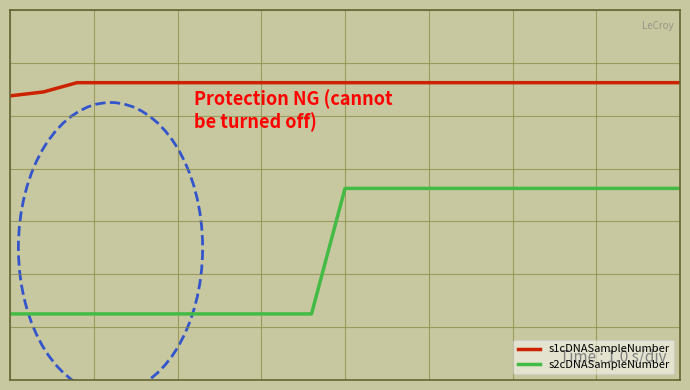

List the series in order of their overall mean, highest first.

s1cDNASampleNumber, s2cDNASampleNumber